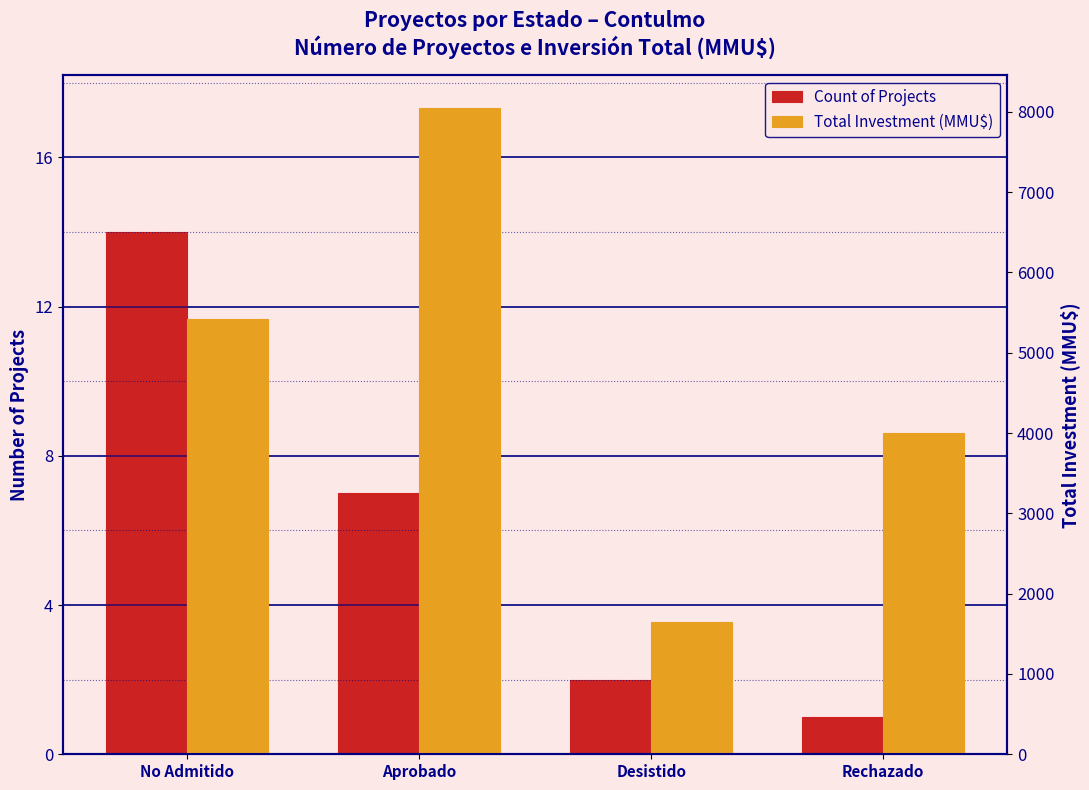

How many distinct data groups are displayed?

2